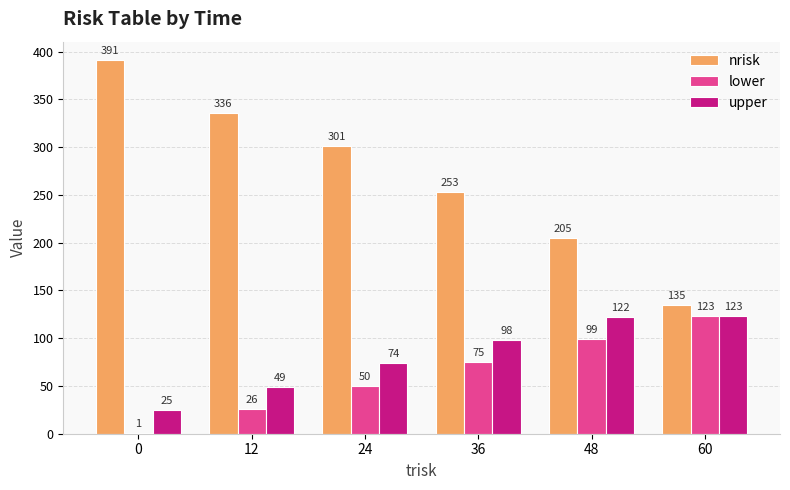

Is the value of nrisk at 60 greater than the value of lower at 0?

Yes